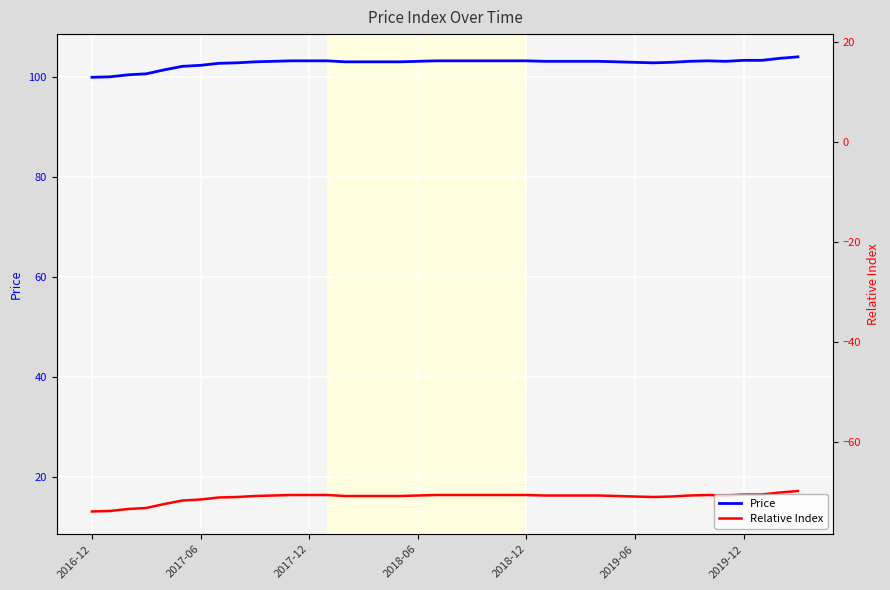

Rank the series at 2019-12 from lowest to highest value.

Relative Index, Price